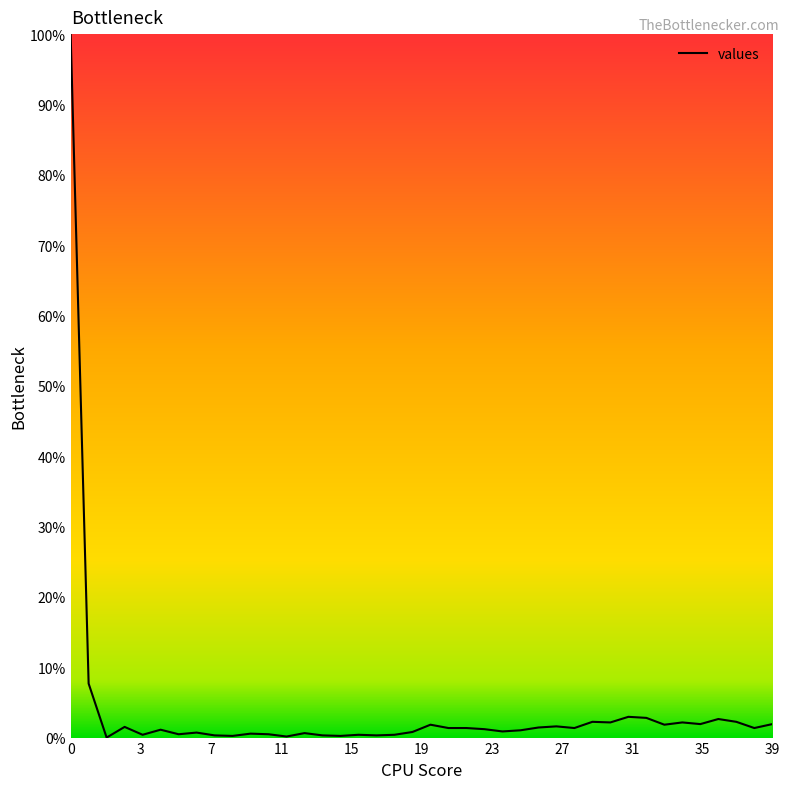

How many categories are shown in the chart?

40